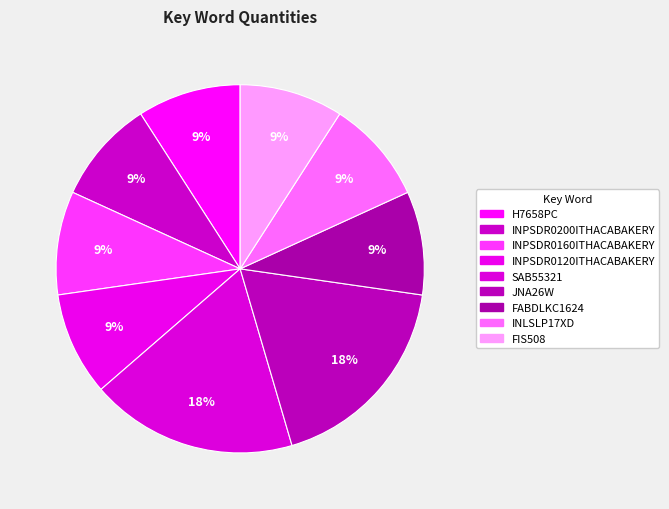

How many slices are in this pie chart?

9